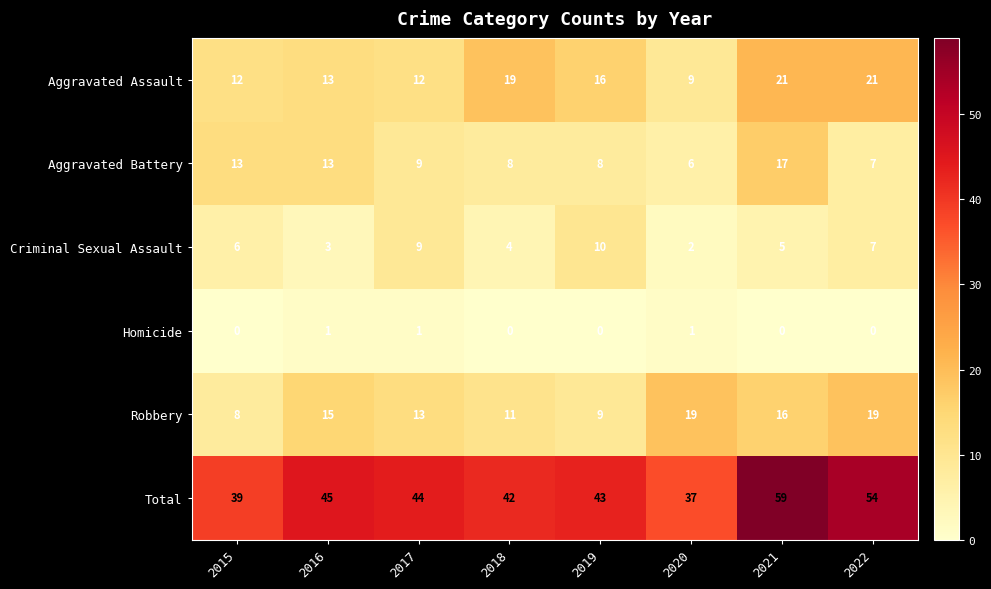

What is the difference between the maximum and minimum values in the Total series?

22